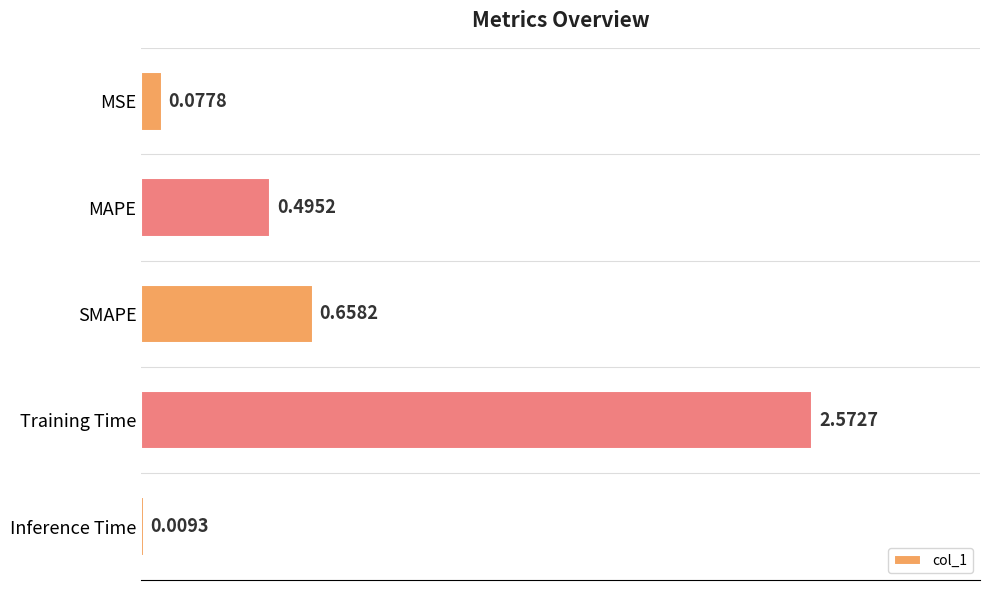

Which category has the highest value across all series?

Training Time